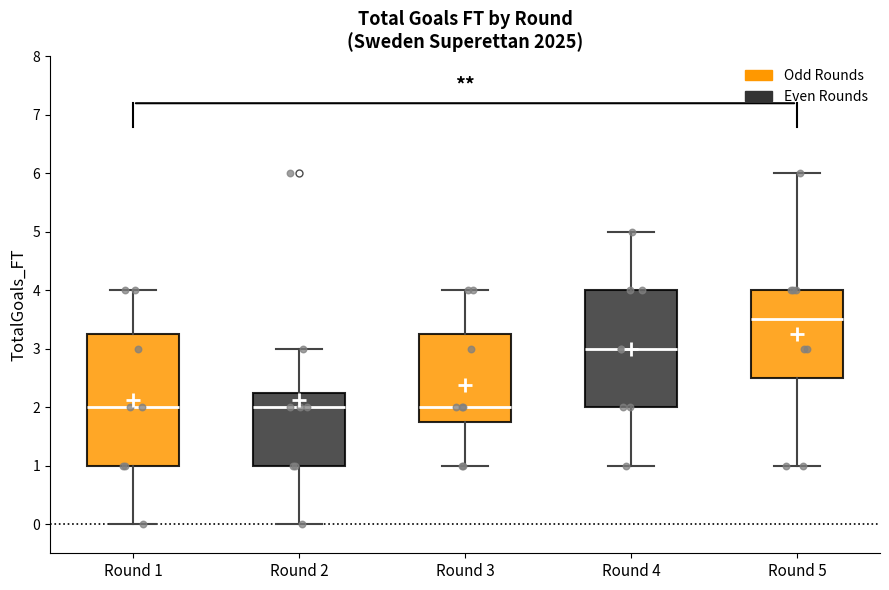

Where does the median line of the box for Round 1 sit on the y-axis? The values are not printed on the chart, so give them approximately, as read against the axis.

2.0